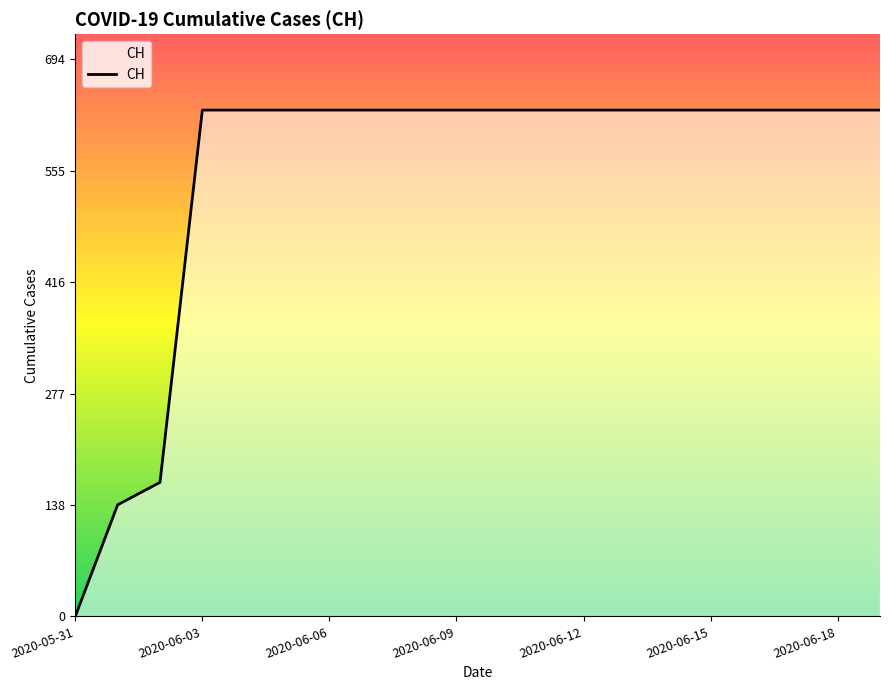

What is the difference between the maximum and minimum values?

631